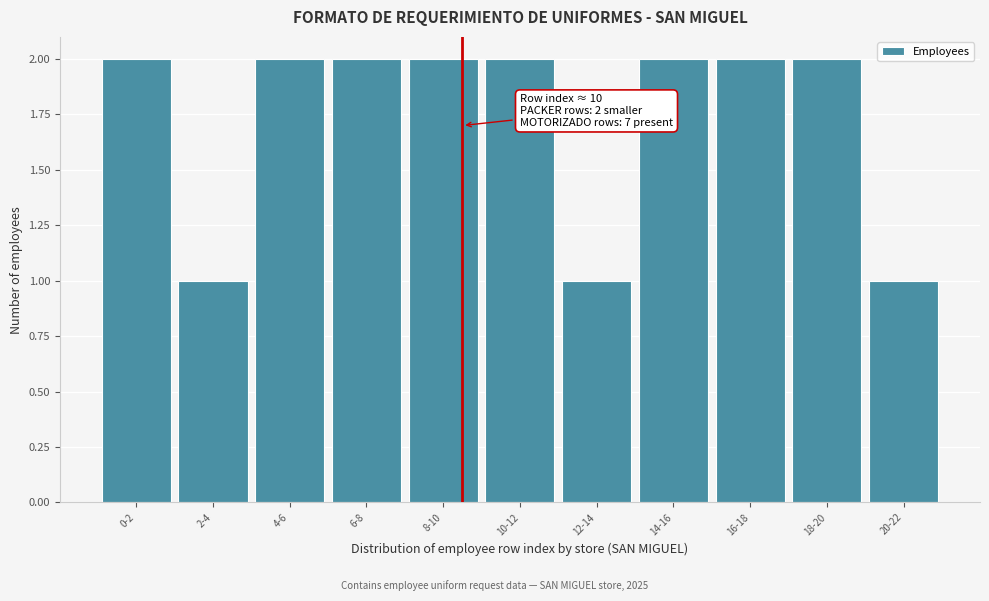

Reading left to right, transcribe all the data shown in this chart.

0-2=2	2-4=1	4-6=2	6-8=2	8-10=2	10-12=2	12-14=1	14-16=2	16-18=2	18-20=2	20-22=1